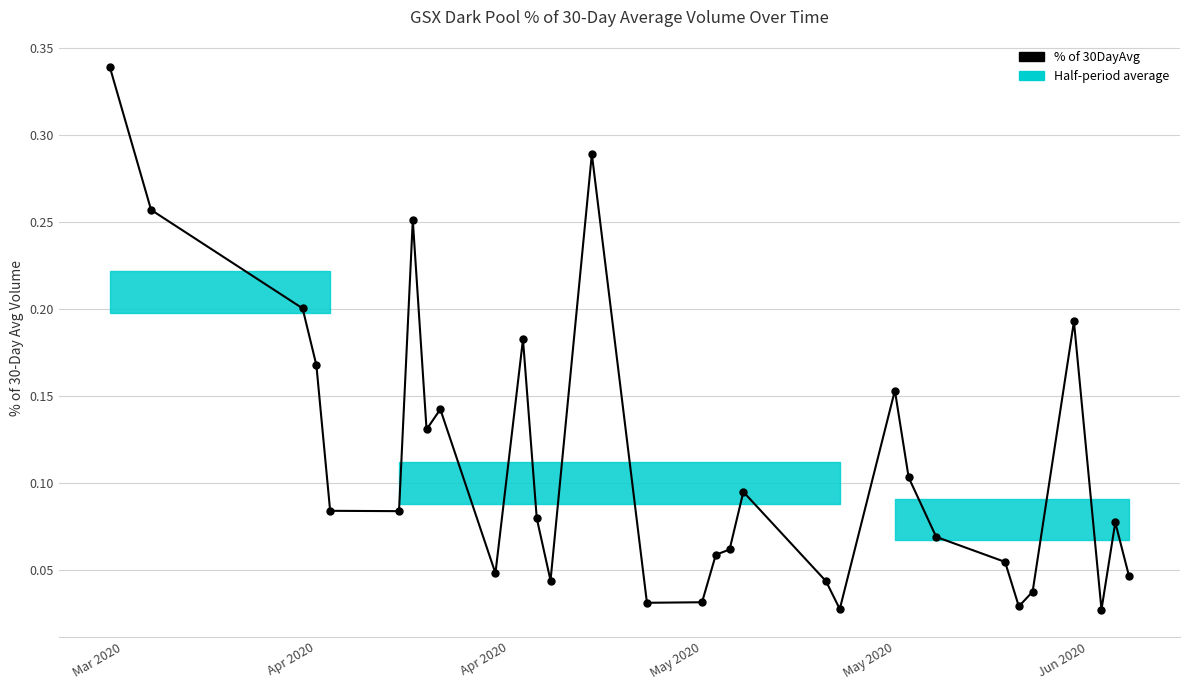

Which category has the highest value across all series?

Mar 2020